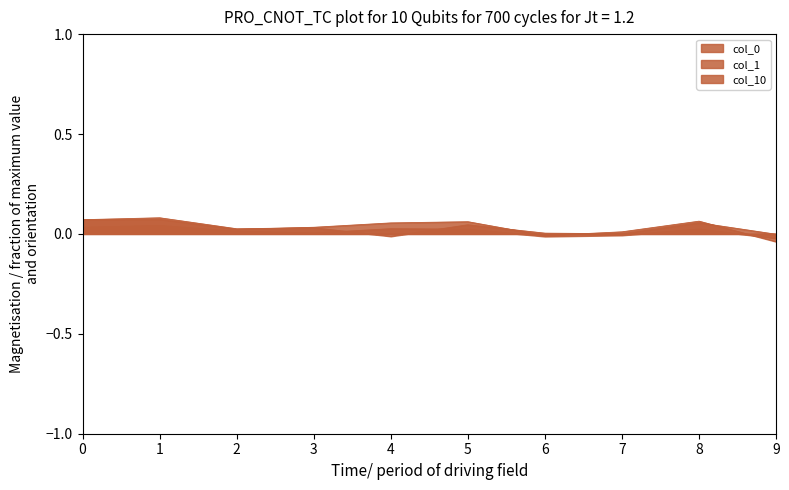

What is the sum of all col_1 values?

0.1